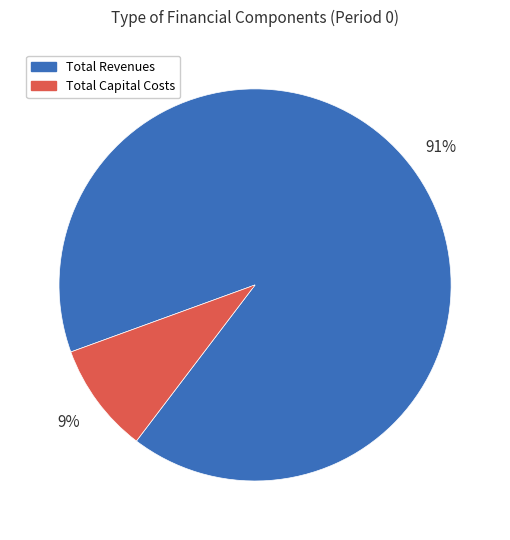

Count the number of slices in the pie.

2